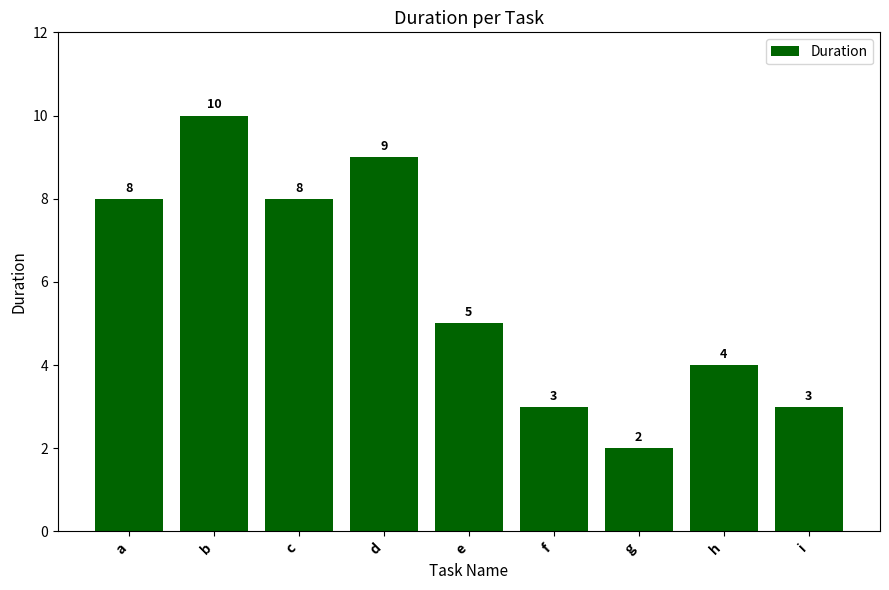

Which category has the highest value across all series?

b